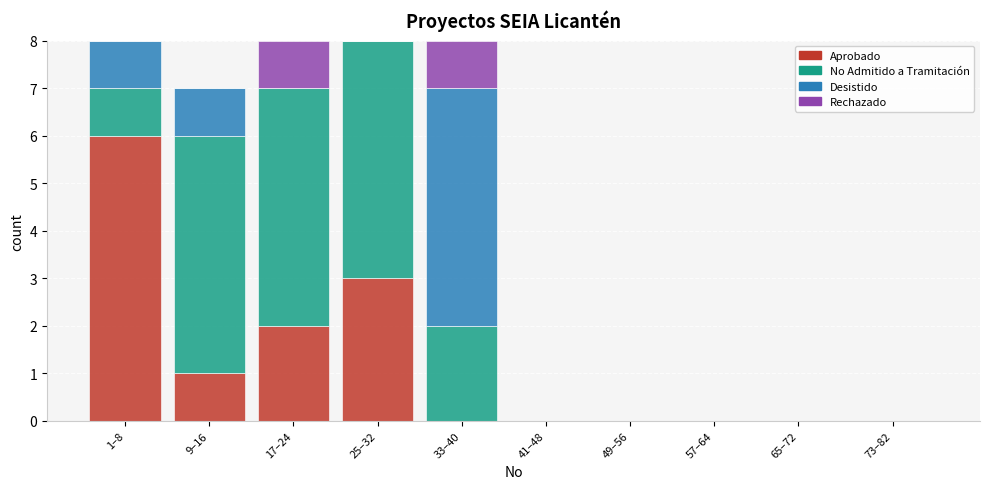

What is the sum of all Aprobado values?

12